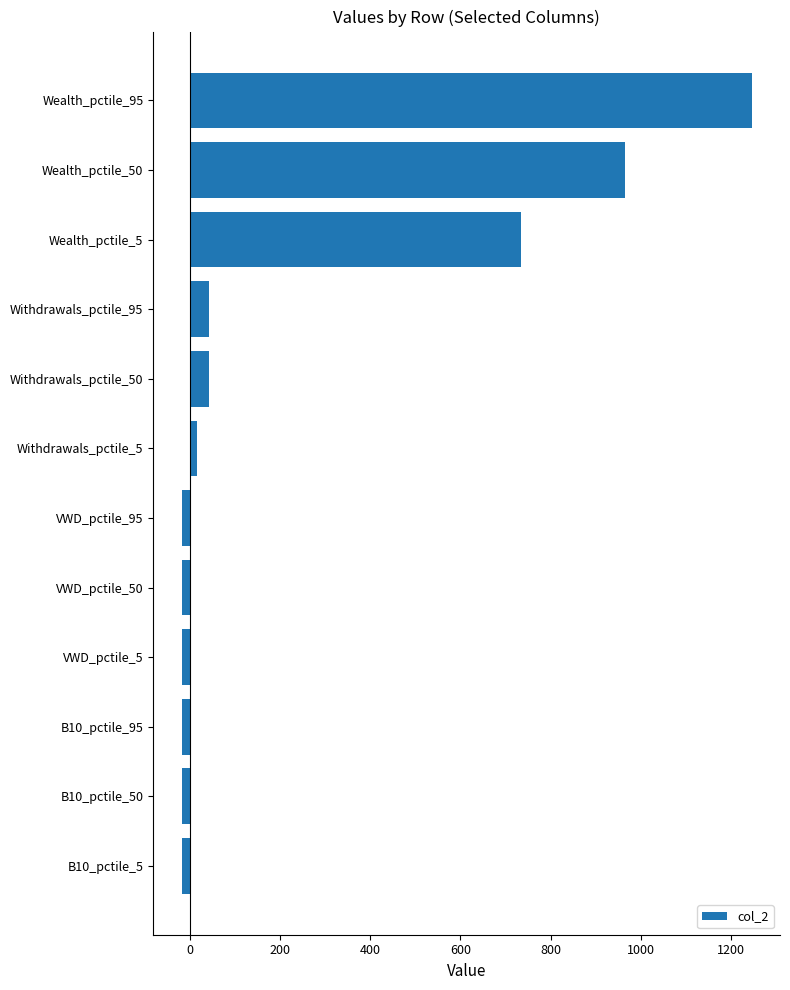

Count the number of categories in the chart.

12